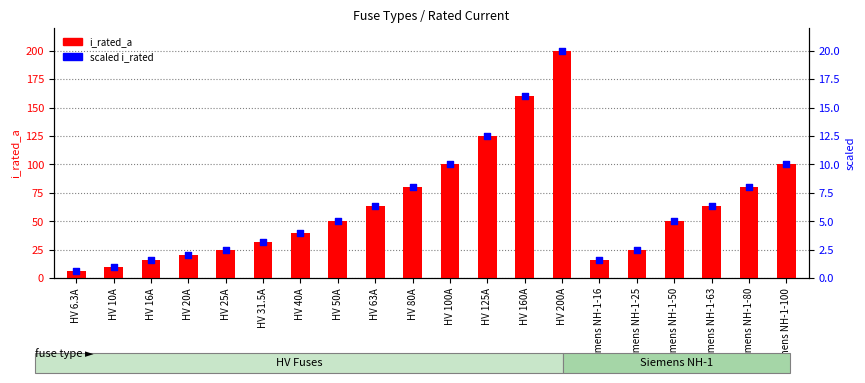

Which series contains the lowest Y value?

percentile rank within the sample